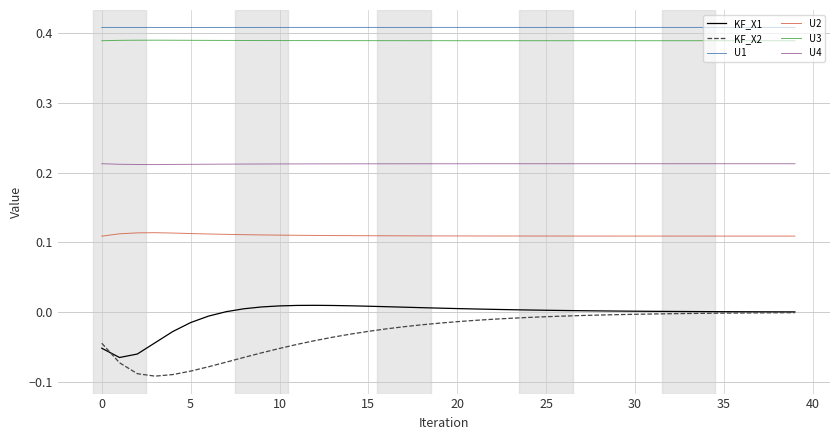

Which series has the largest range (max minus min)?

KF_X2